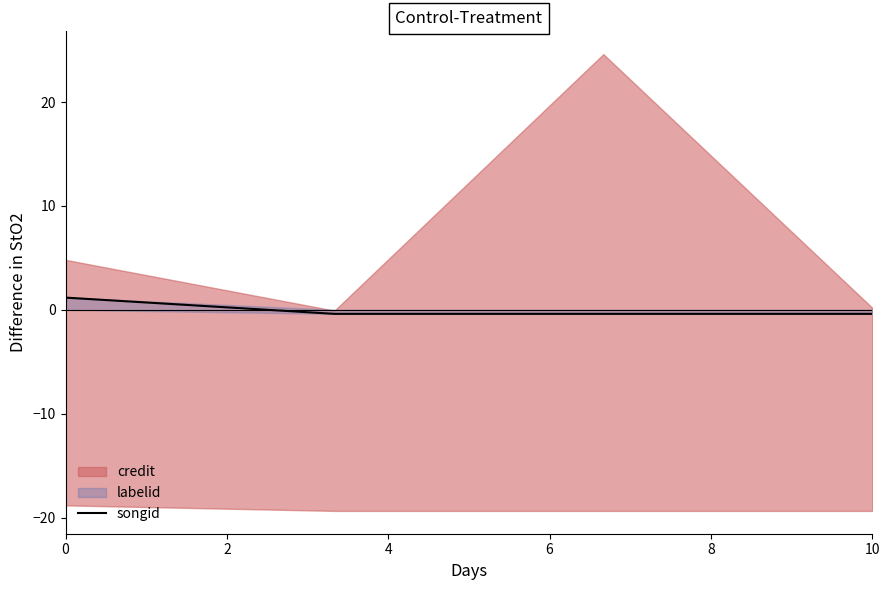

True or false: songid has more than 2 points higher than both neighbors.

False